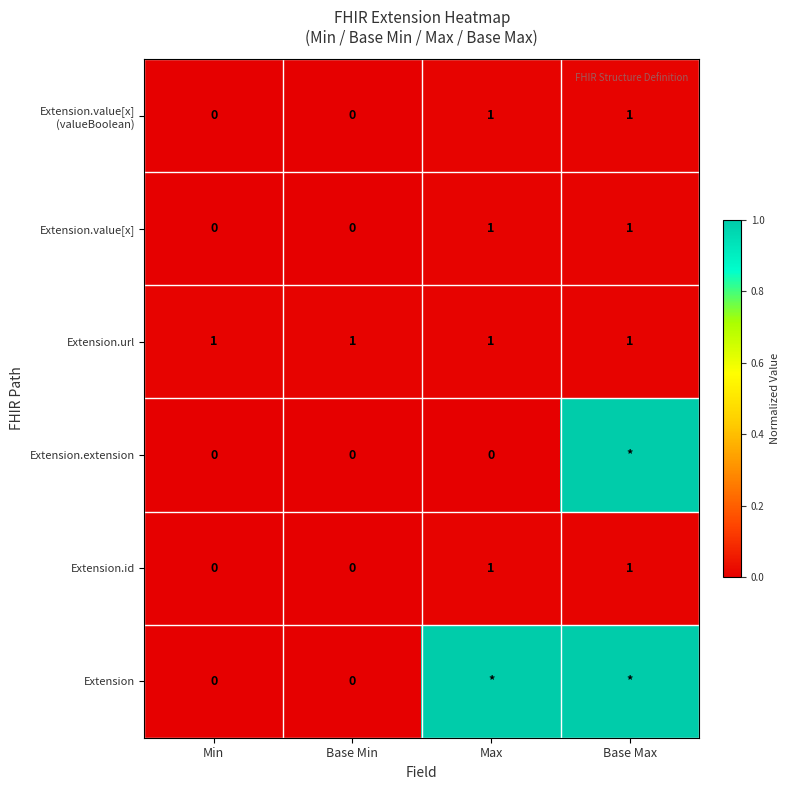

What is the sum of the Extension.value[x] values at Base Max and Min?

1.0